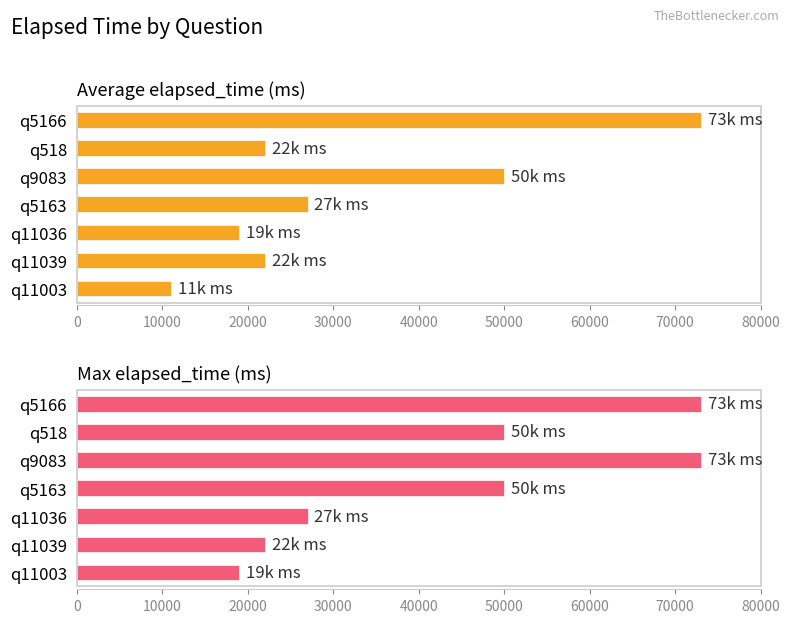

What are all the series names shown in the legend?

Average elapsed_time (ms), Max elapsed_time (ms)